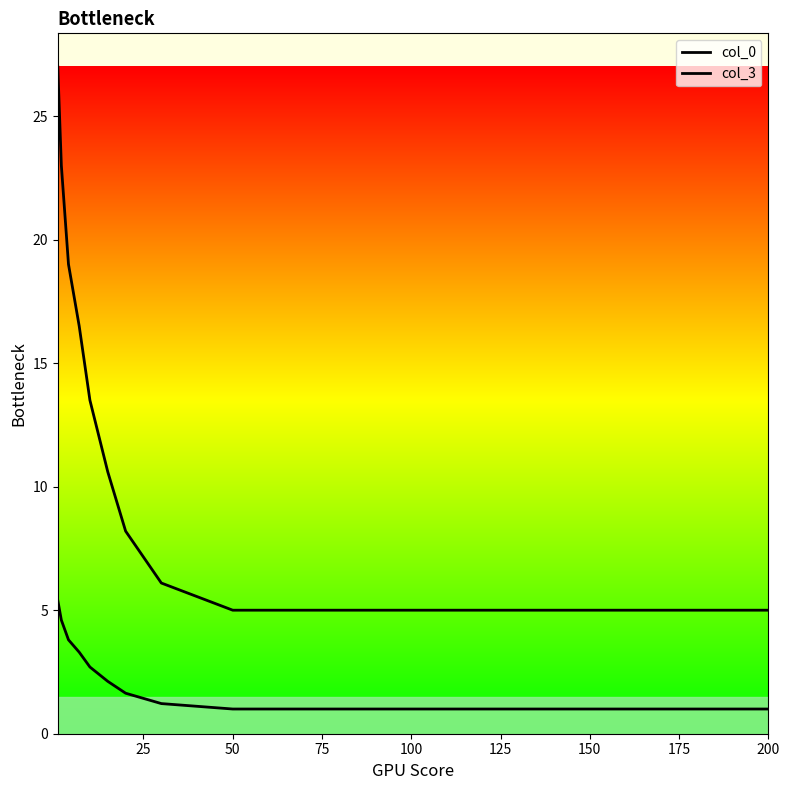

What is the maximum value for col_3?

5.4